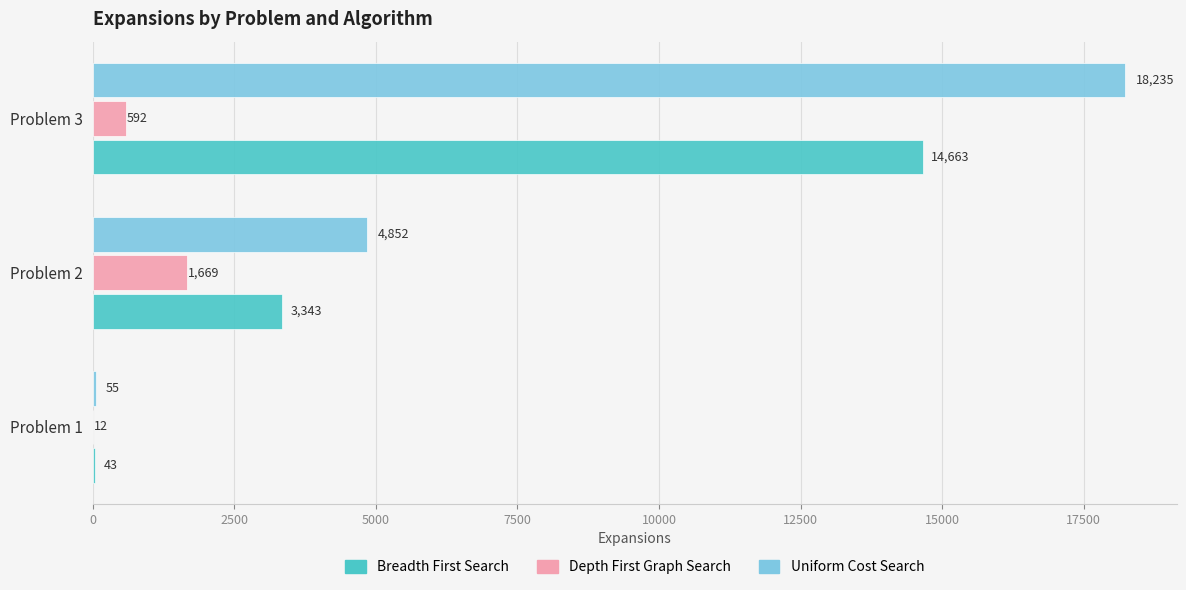

What is the total value across all series at Problem 2?

9864